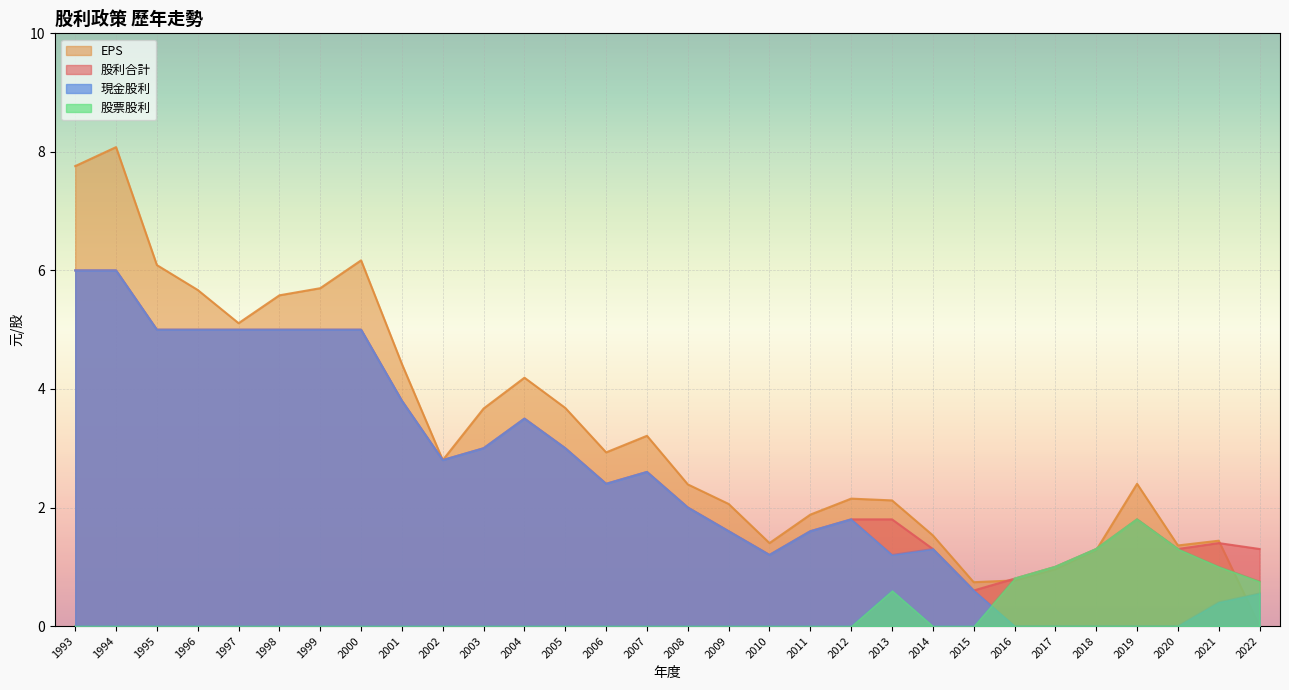

Reading left to right, transcribe all the data shown in this chart.

現金股利: 1993=6.0	1994=6.0	1995=5.0	1996=5.0	1997=5.0	1998=5.0	1999=5.0	2000=5.0	2001=3.8	2002=2.8	2003=3.0	2004=3.5	2005=3.0	2006=2.4	2007=2.6	2008=2.0	2009=1.6	2010=1.2	2011=1.6	2012=1.8	2013=1.2	2014=1.3	2015=0.6	2016=0.0	2017=0.0	2018=0.0	2019=0.0	2020=0.0	2021=0.4	2022=0.6
EPS: 1993=7.8	1994=8.1	1995=6.1	1996=5.7	1997=5.1	1998=5.6	1999=5.7	2000=6.2	2001=4.4	2002=2.8	2003=3.7	2004=4.2	2005=3.7	2006=2.9	2007=3.2	2008=2.4	2009=2.1	2010=1.4	2011=1.9	2012=2.1	2013=2.1	2014=1.5	2015=0.7	2016=0.8	2017=1.0	2018=1.3	2019=2.4	2020=1.4	2021=1.4	2022=0.0
股利合計: 1993=6.0	1994=6.0	1995=5.0	1996=5.0	1997=5.0	1998=5.0	1999=5.0	2000=5.0	2001=3.8	2002=2.8	2003=3.0	2004=3.5	2005=3.0	2006=2.4	2007=2.6	2008=2.0	2009=1.6	2010=1.2	2011=1.6	2012=1.8	2013=1.8	2014=1.3	2015=0.6	2016=0.8	2017=1.0	2018=1.3	2019=1.8	2020=1.3	2021=1.4	2022=1.3
股票股利: 1993=0.0	1994=0.0	1995=0.0	1996=0.0	1997=0.0	1998=0.0	1999=0.0	2000=0.0	2001=0.0	2002=0.0	2003=0.0	2004=0.0	2005=0.0	2006=0.0	2007=0.0	2008=0.0	2009=0.0	2010=0.0	2011=0.0	2012=0.0	2013=0.6	2014=0.0	2015=0.0	2016=0.8	2017=1.0	2018=1.3	2019=1.8	2020=1.3	2021=1.0	2022=0.8